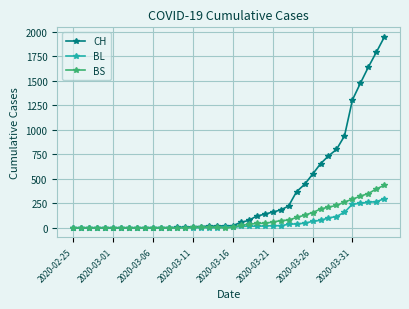

At how many categories does at least one series exceed 491?

10